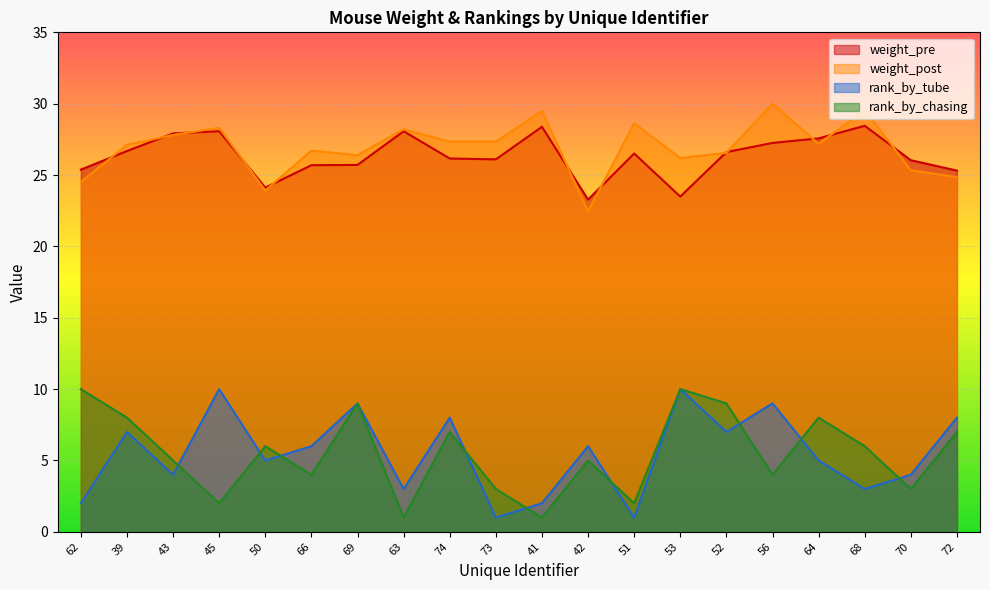

How many data points in rank_by_chasing are above 6?

8